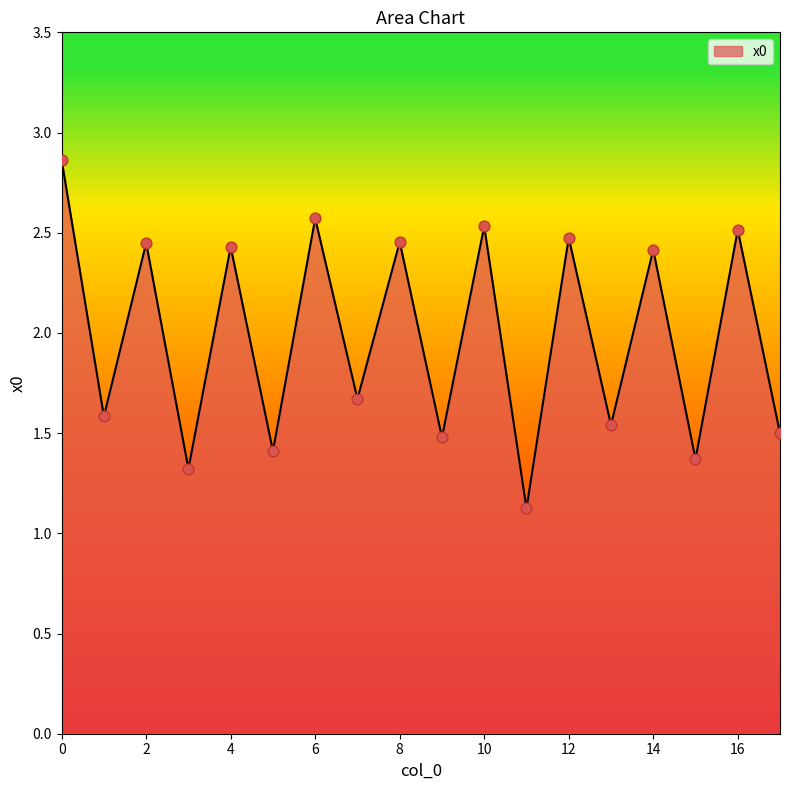

What is the minimum value shown in the chart?

1.1